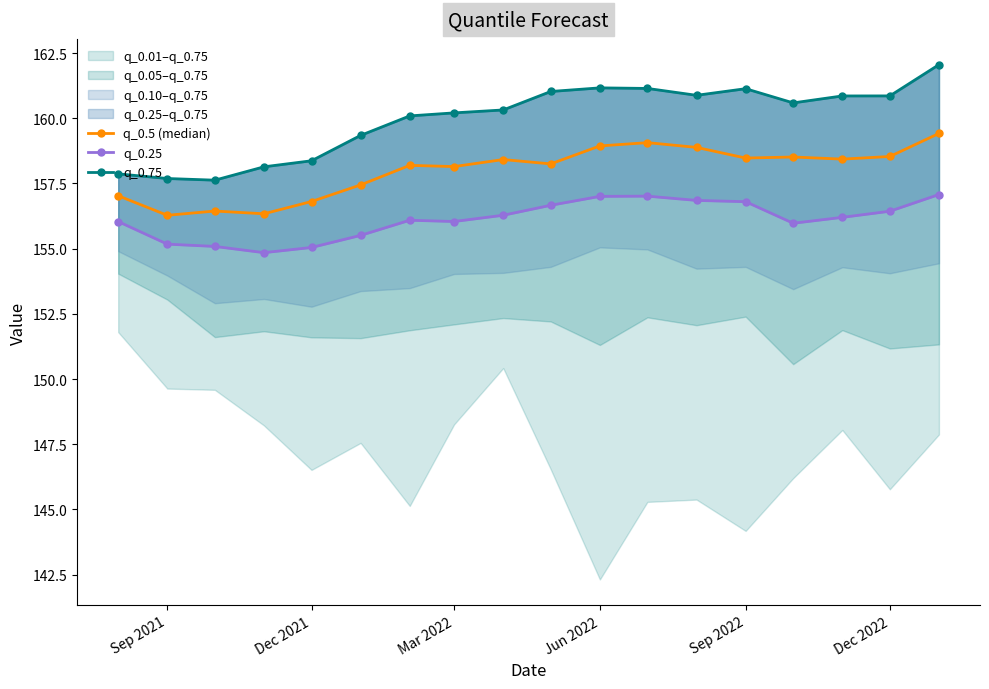

True or false: q_0.5 (median) has more than 0 points higher than both neighbors.

True